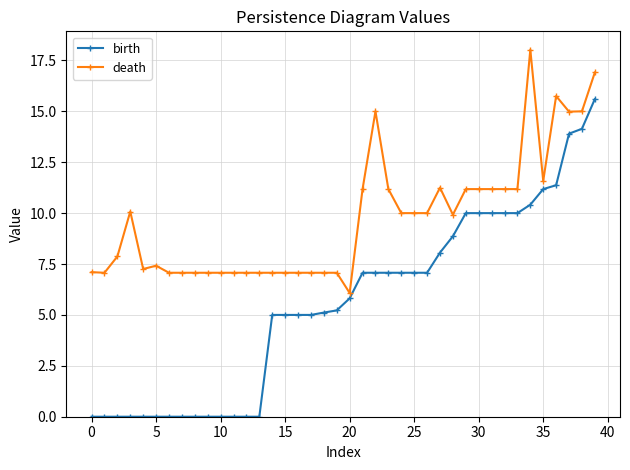

Rank the series by their maximum value, from highest to lowest.

death, birth